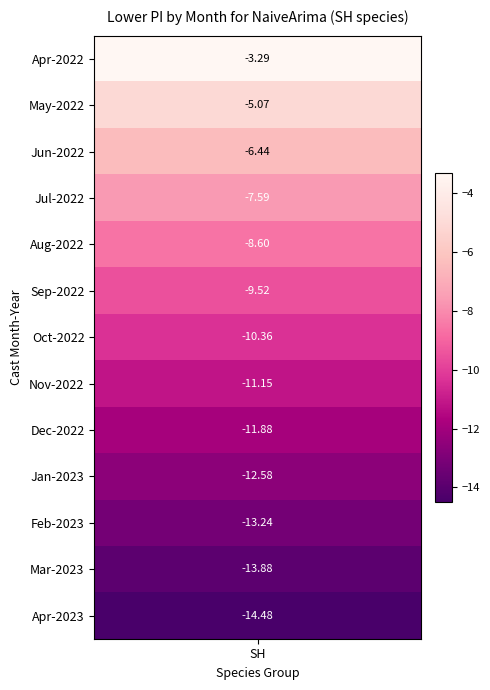

Reading left to right, list all the values displayed in this chart.

-3.3	-5.1	-6.4	-7.6	-8.6	-9.5	-10.4	-11.1	-11.9	-12.6	-13.2	-13.9	-14.5